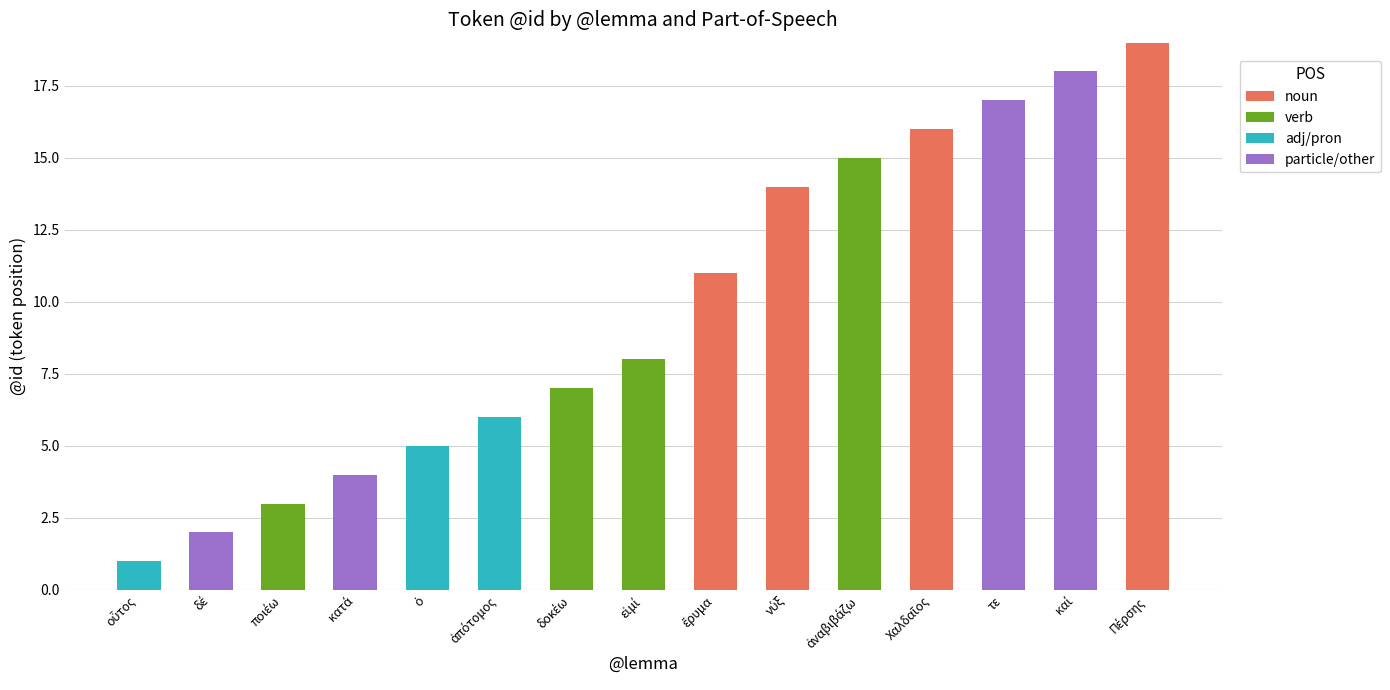

What is the maximum value for noun?

19